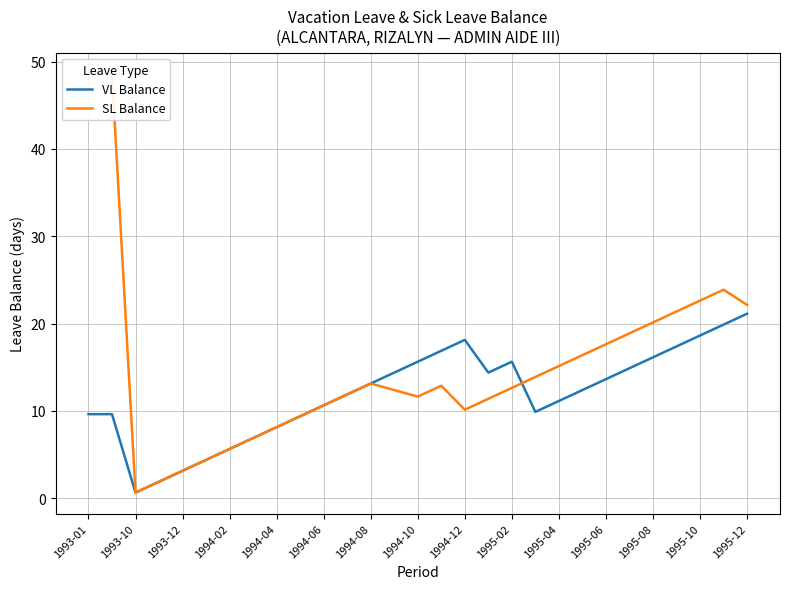

What is the difference between the maximum and minimum values in the VL Balance series?

20.5